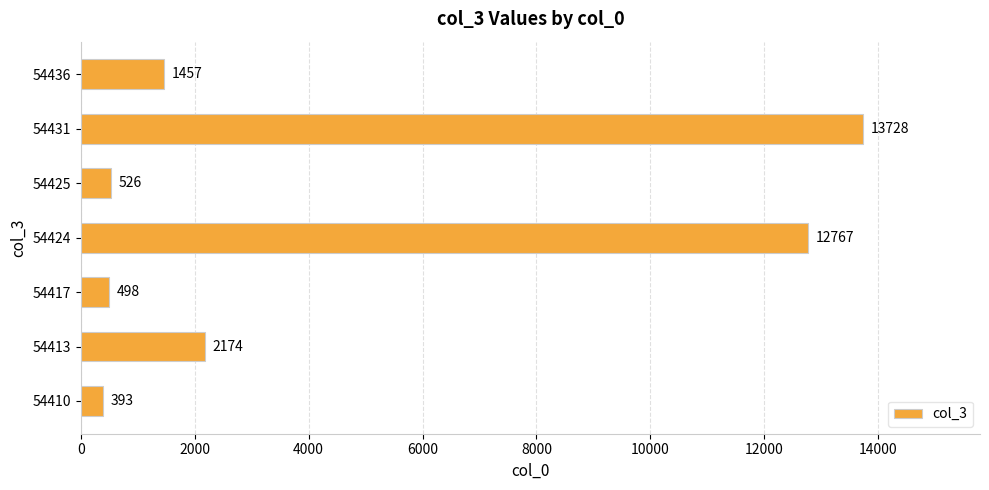

The value at 54424 is 12767. True or false?

True